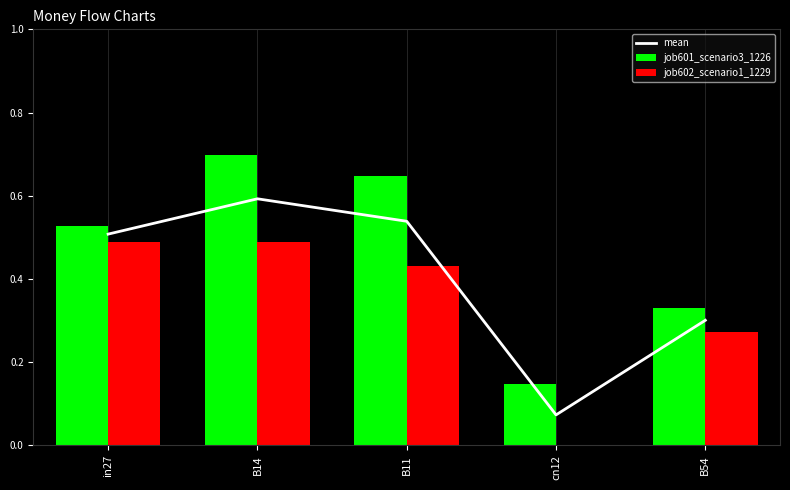

What is the sum of all job601_scenario3_1226 values?

2.3